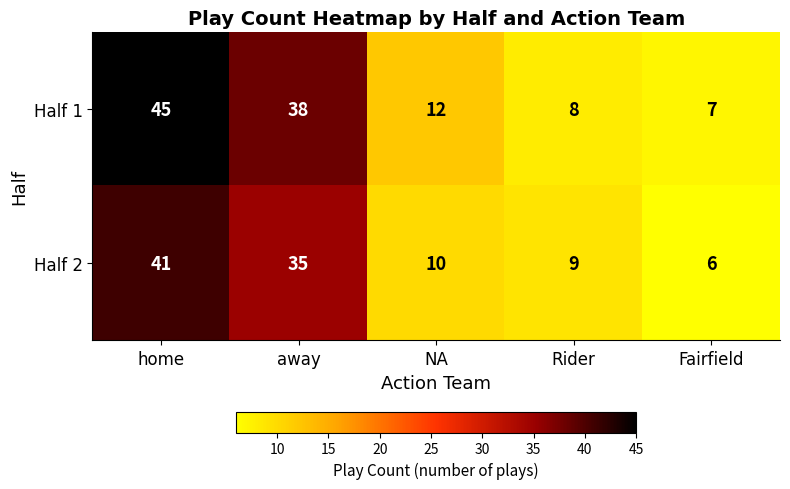

How many categories are shown in the chart?

5